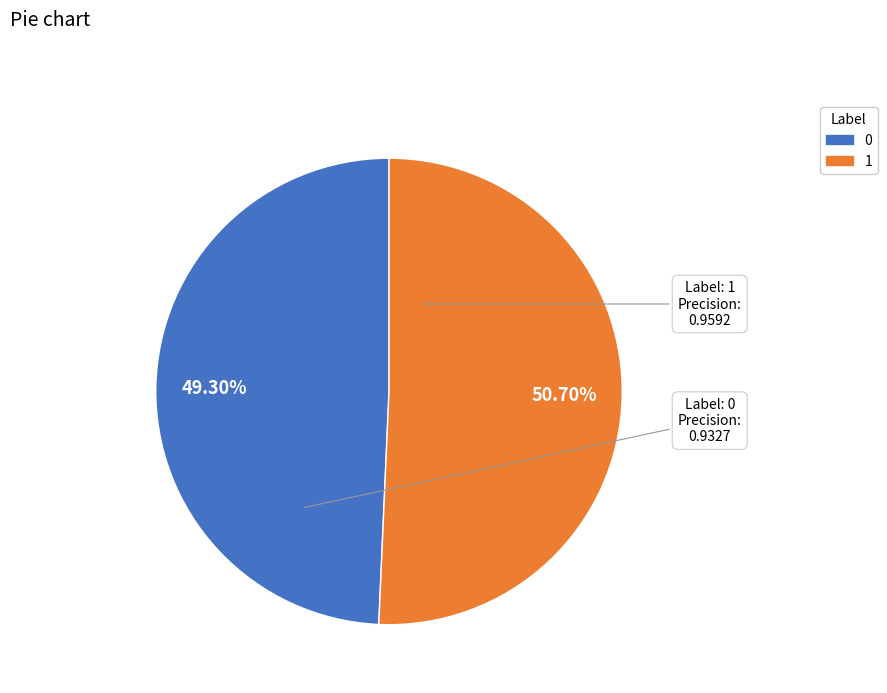

Is it true that 1 is 58% of the pie?

False